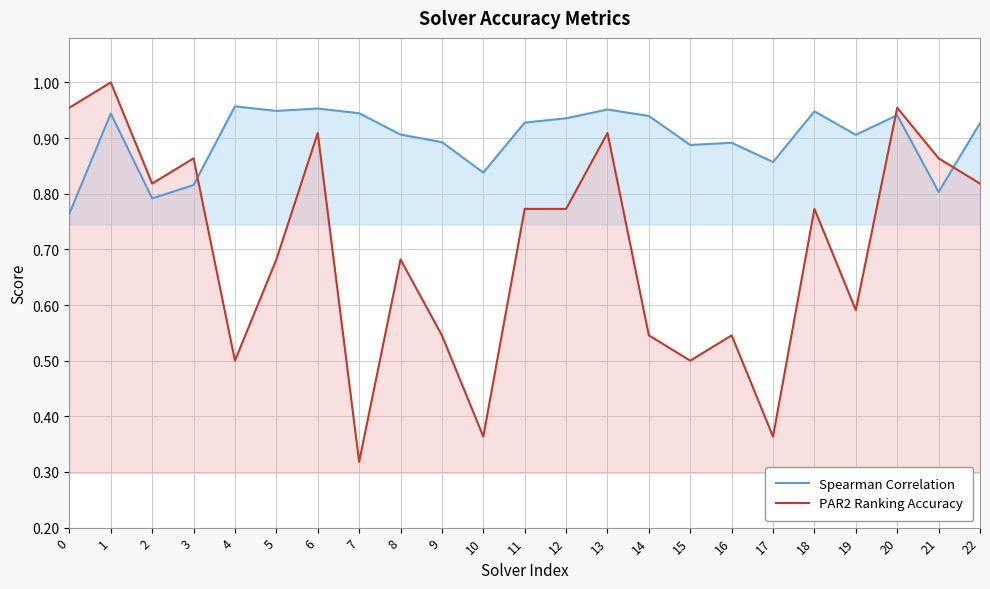

Rank the series at 3 from lowest to highest value.

Spearman Correlation, PAR2 Ranking Accuracy